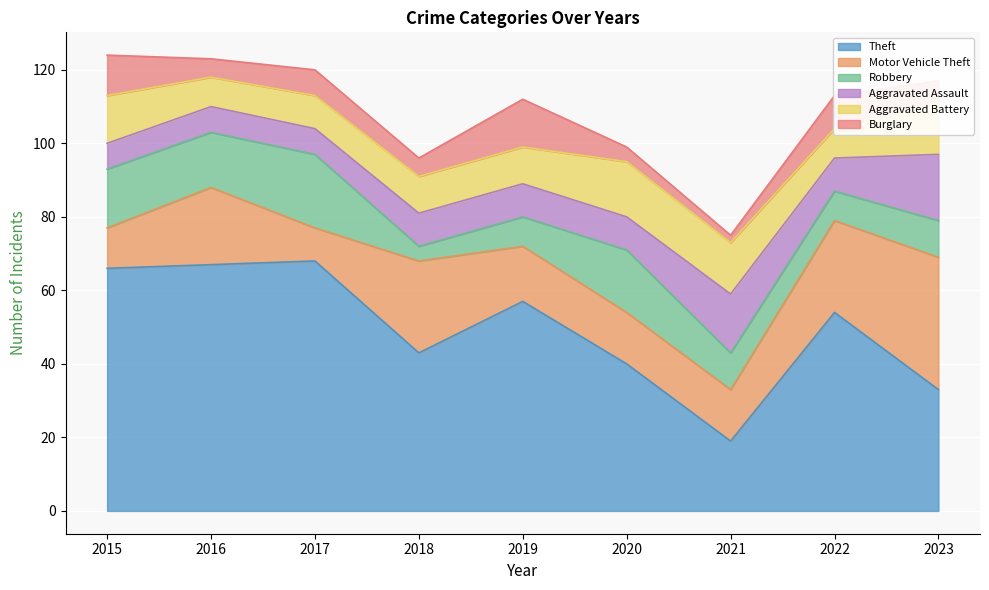

What is the sum of the Robbery values at 2022 and 2018?

12